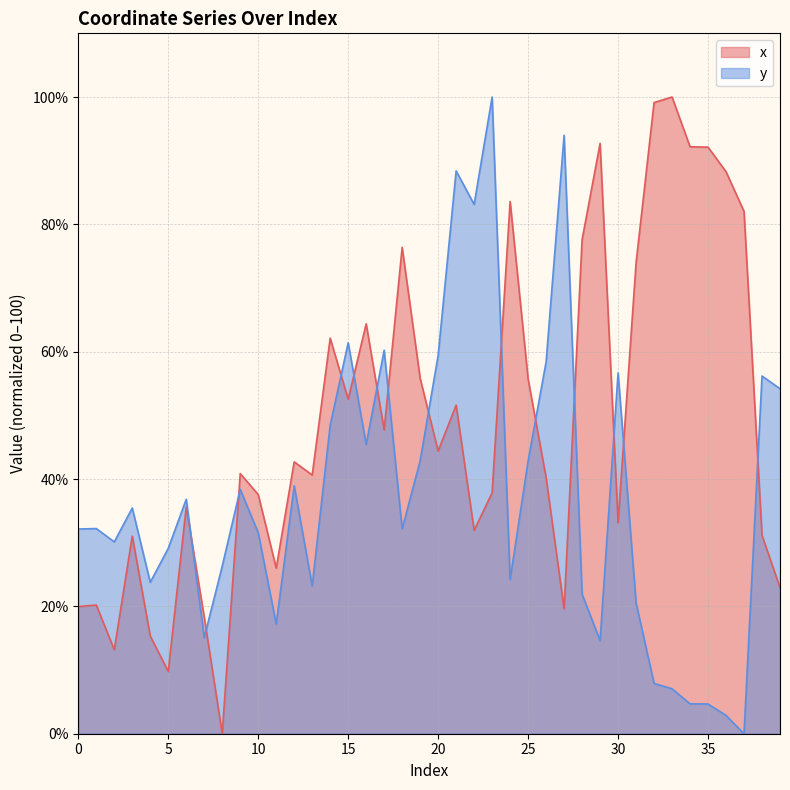

In x, how many points are lower than both neighbors (excluding endpoints)?

11